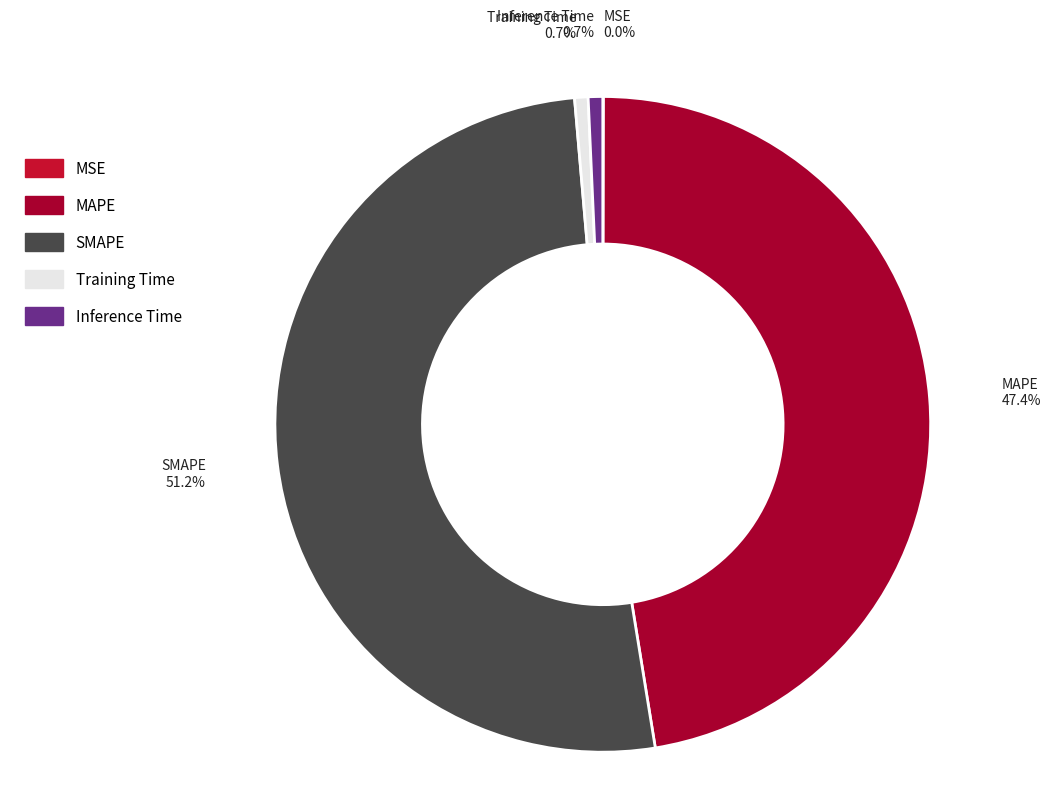

Is the sum of MAPE and Training Time greater than half?

No